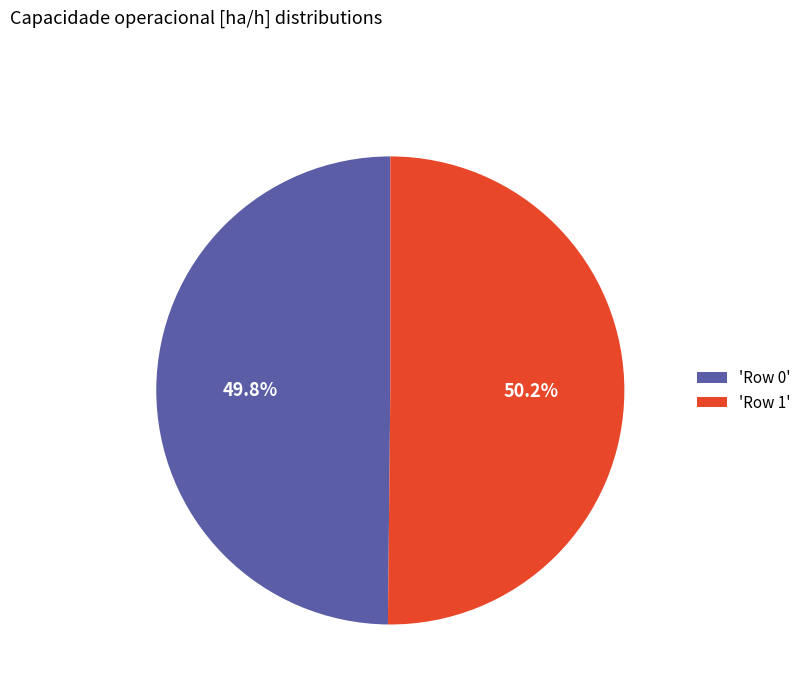

Approximately how many times larger is the value at 'Row 0' compared to 'Row 1'?

1.0